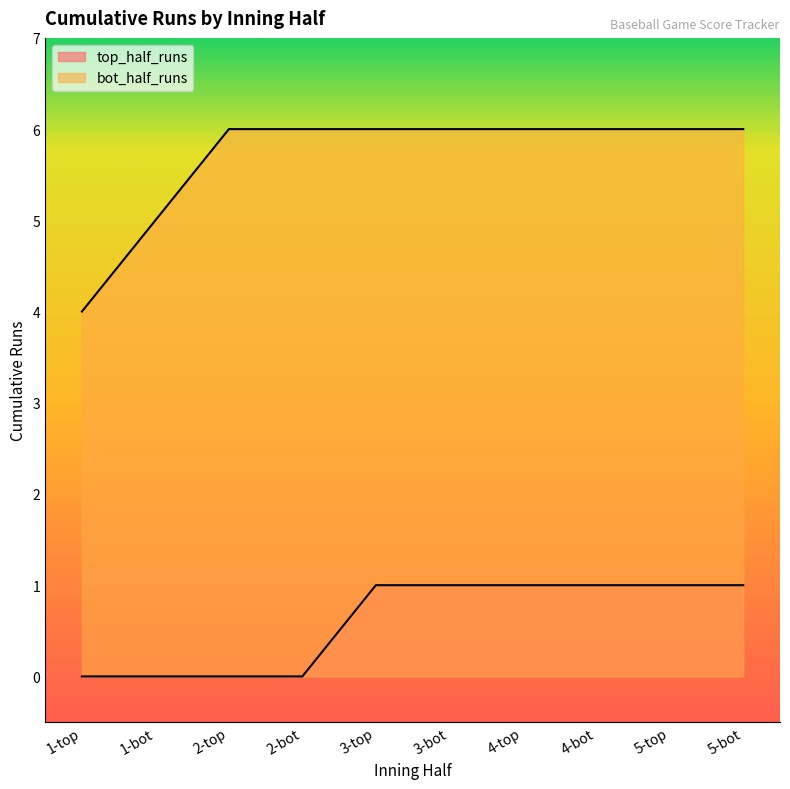

What is the label of the 6th point from the left?

3-bot